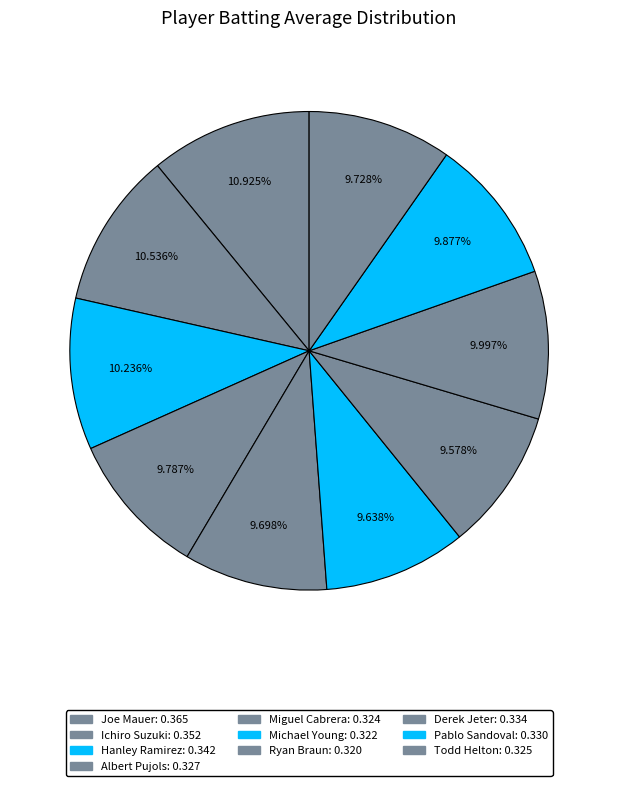

Which slice is the largest?

Joe Mauer